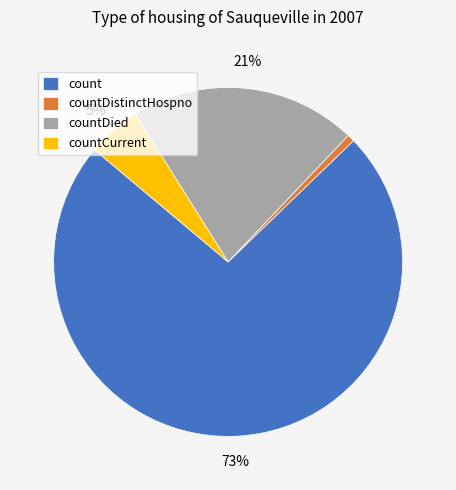

To the nearest percent, what is the combined percentage of countDistinctHospno and countCurrent?

6%